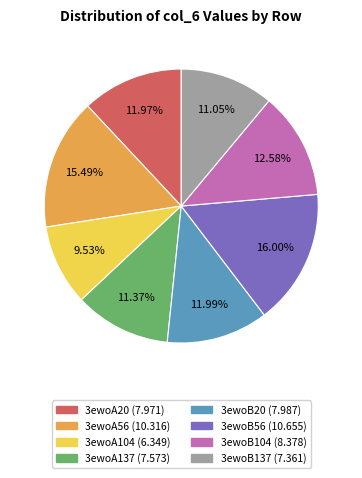

What is the ratio of the value at 3ewoA137 to the value at 3ewoB104?

0.9